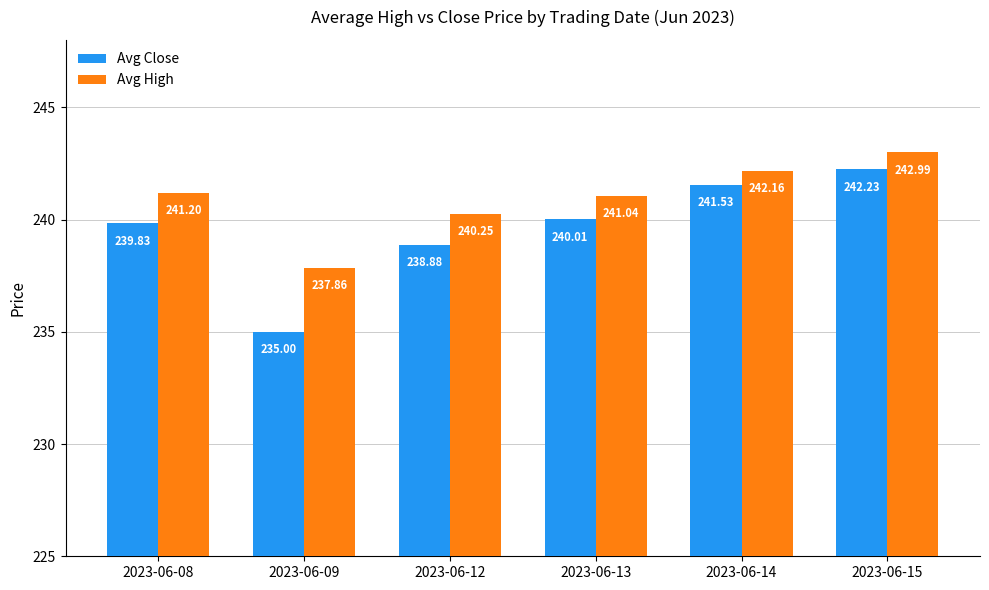

The value of Avg High at 2023-06-08 is 88.9. True or false?

False